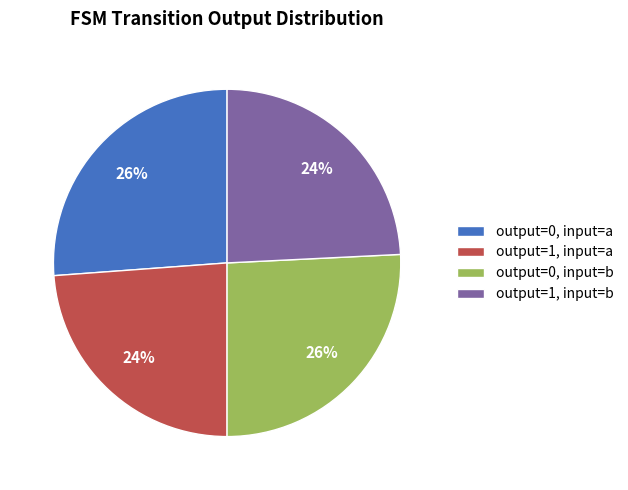

To the nearest percent, what is the difference between the largest and smallest slice percentages?

2%